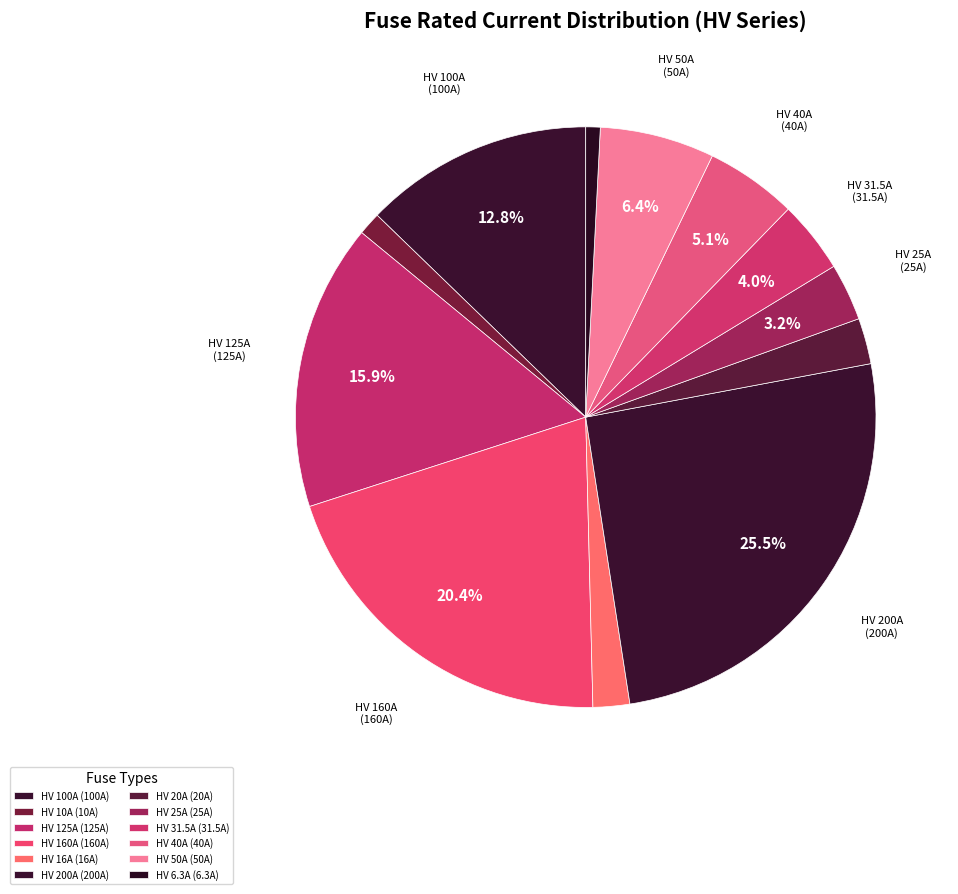

Do HV 125A and HV 20A together represent more than half of the pie?

No